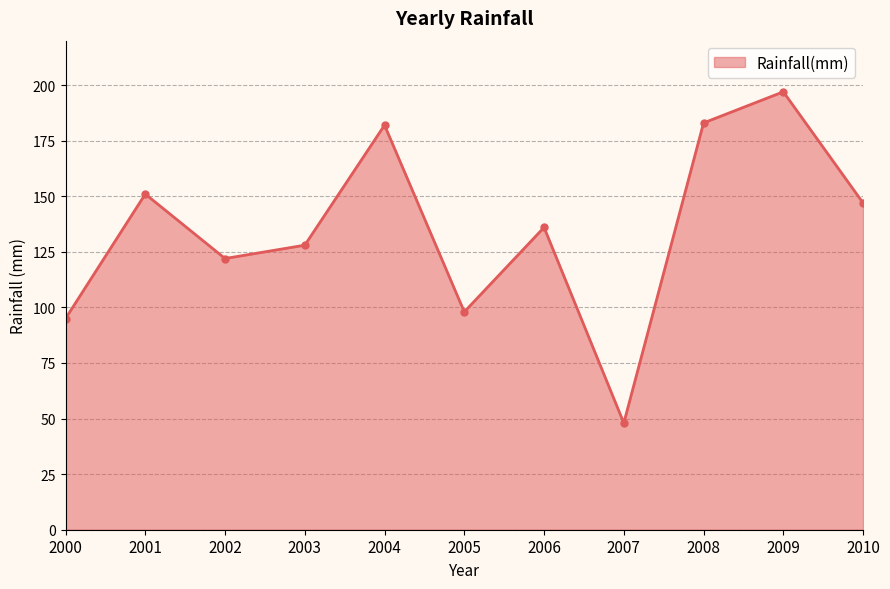

Reading left to right, extract all data points from this chart.

95	151	122	128	182	98	136	48	183	197	147